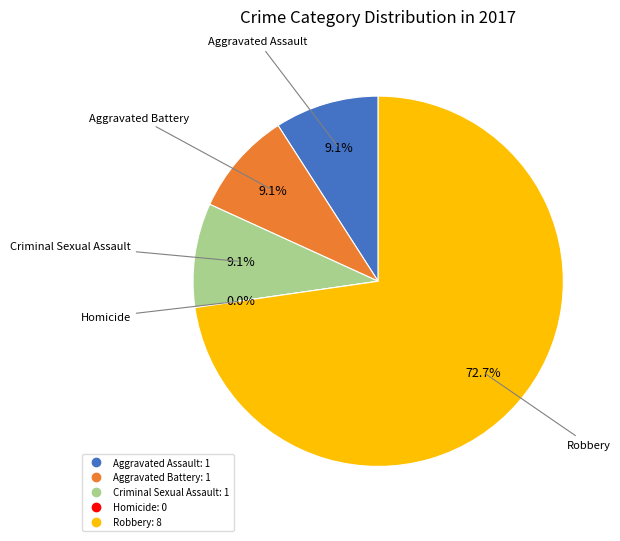

Is it true that Criminal Sexual Assault is 24% of the pie?

False